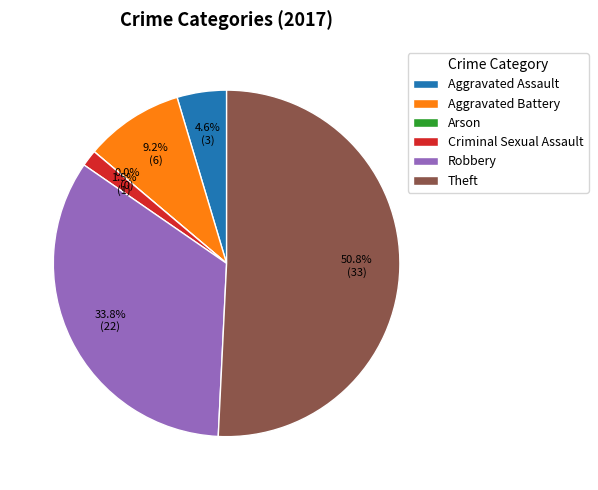

Which slice is the smallest?

Arson